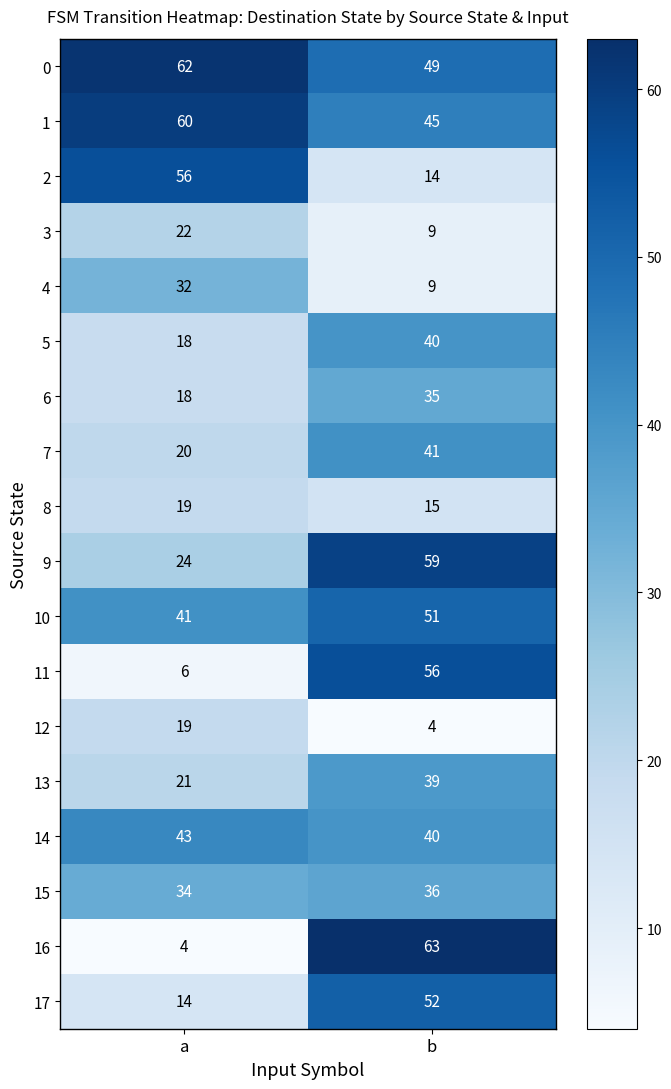

Which series changed the most between a and b?

16